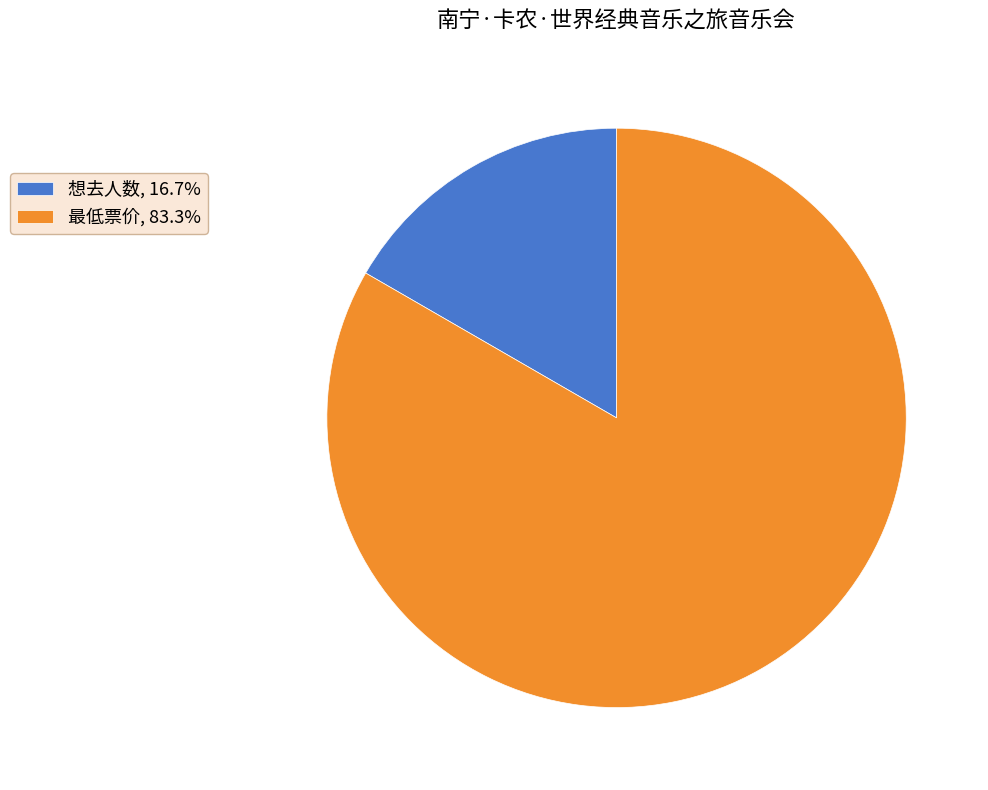

Which slice is the largest?

最低票价